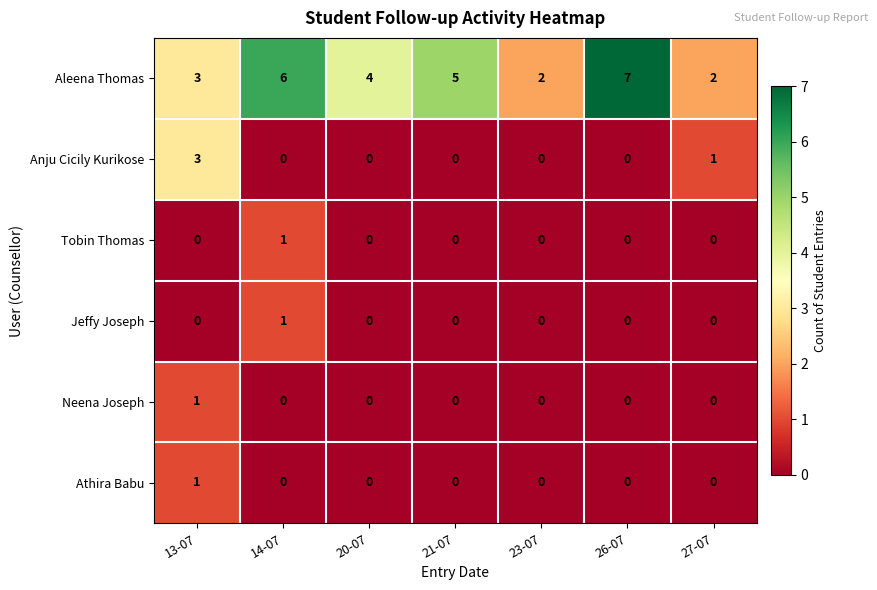

What is the total value across all series at 26-07?

7